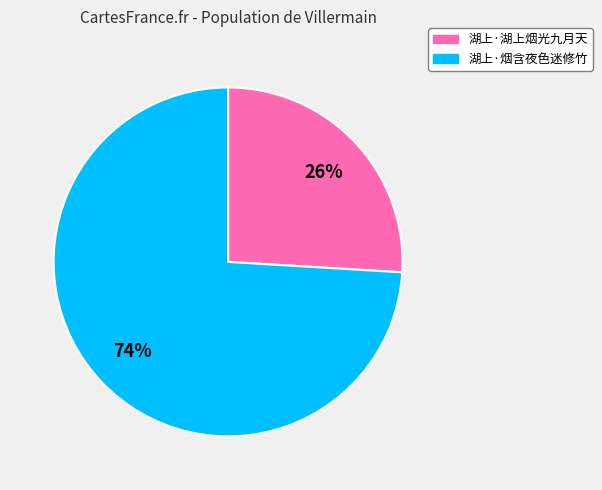

Between 湖上·湖上烟光九月天 and 湖上·烟含夜色迷修竹, which is larger?

湖上·烟含夜色迷修竹